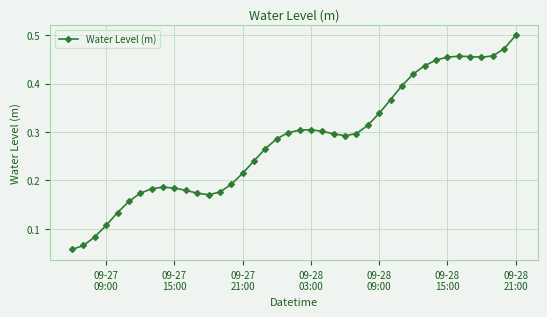

What is the sum of all values?

11.3